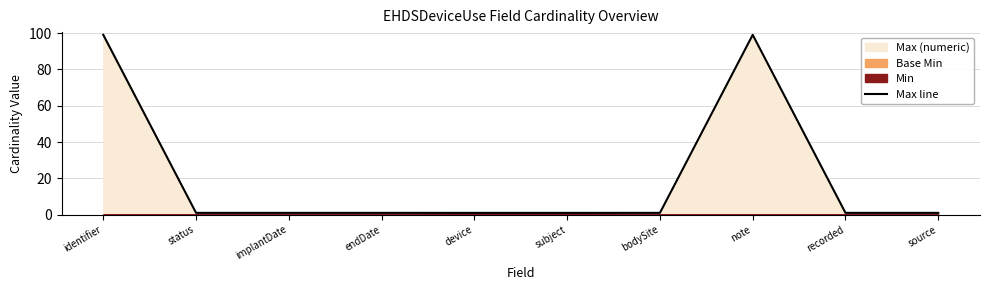

What is the label of the 7th point from the right?

endDate